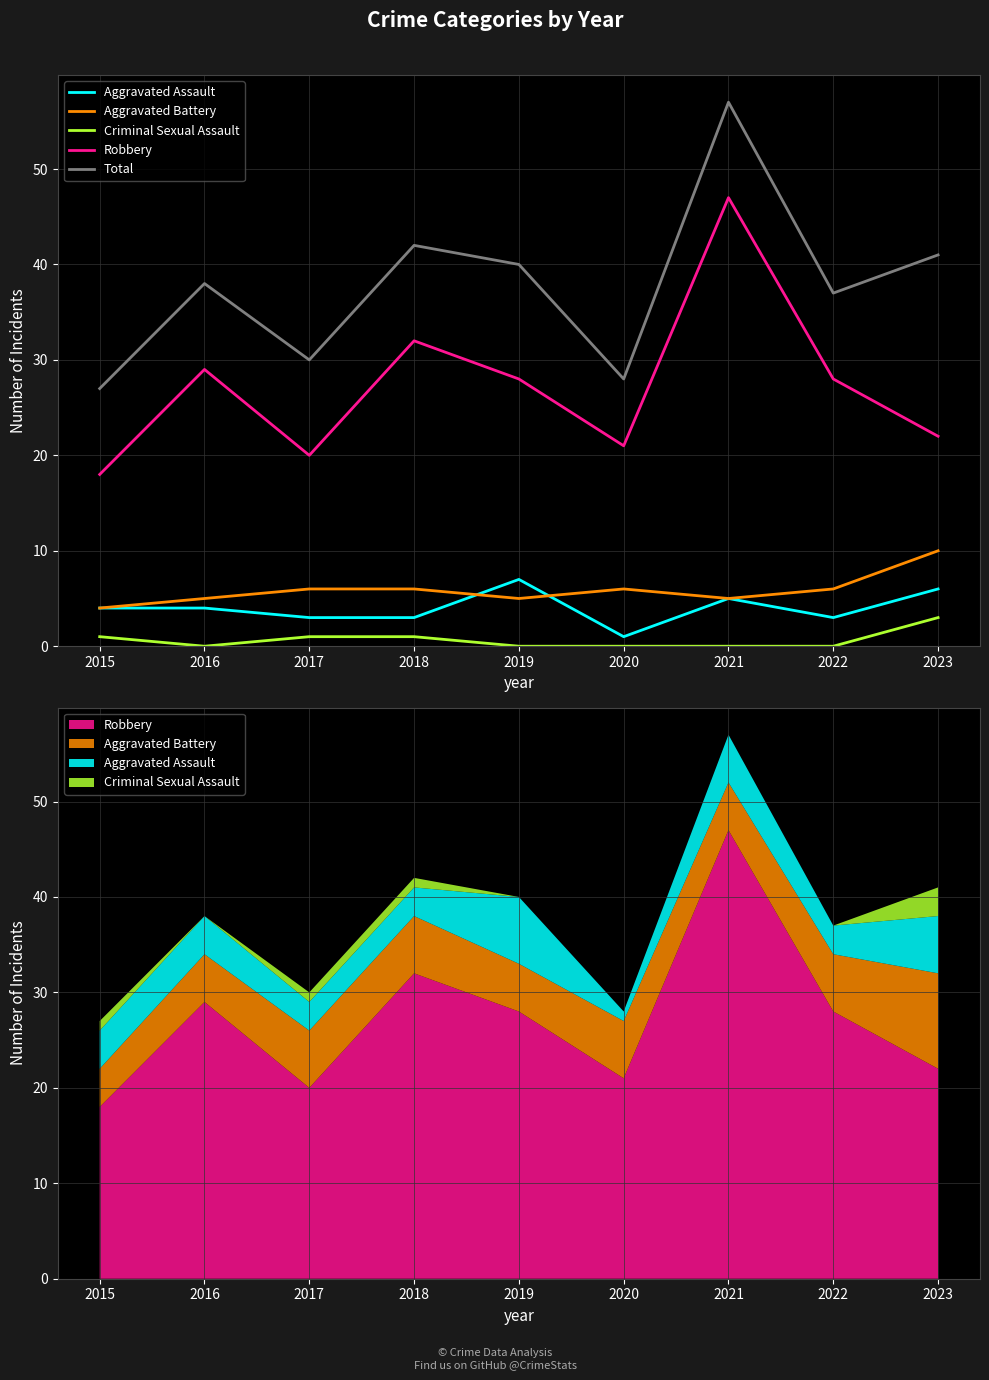

What is the maximum value for Aggravated Assault?

7